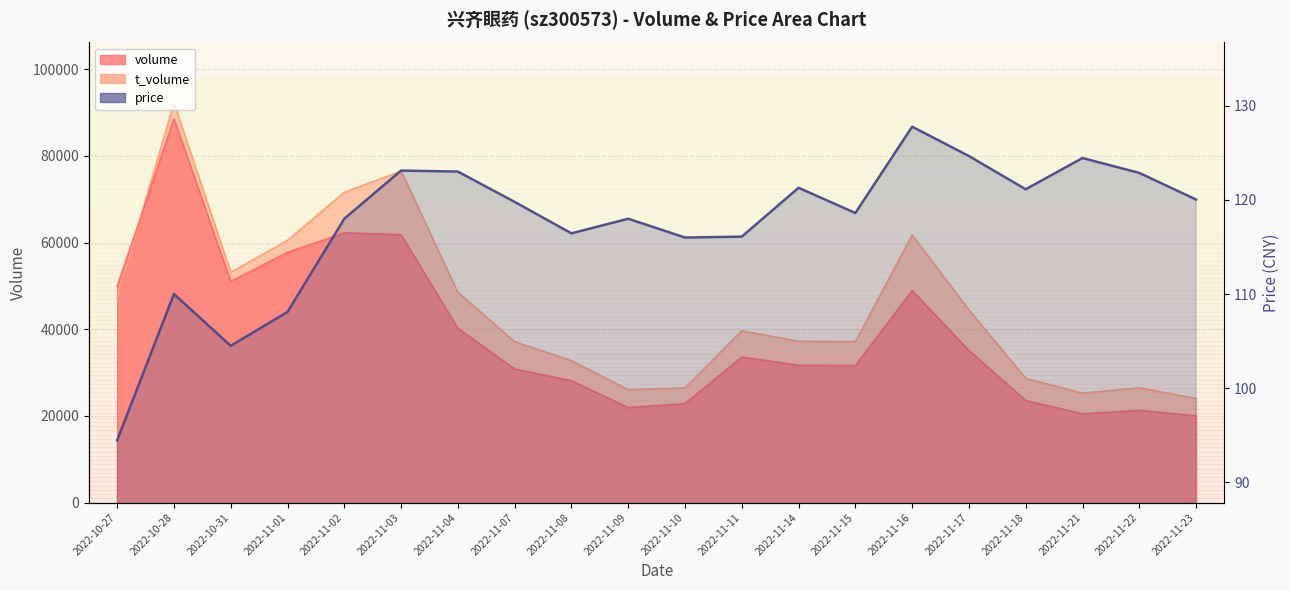

Reading left to right, what are all the values shown in this chart?

2022-10-27=94.5	2022-10-28=110.0	2022-10-31=104.5	2022-11-01=108.1	2022-11-02=118.0	2022-11-03=123.1	2022-11-04=123.0	2022-11-07=119.8	2022-11-08=116.5	2022-11-09=118.0	2022-11-10=116.0	2022-11-11=116.1	2022-11-14=121.3	2022-11-15=118.6	2022-11-16=127.8	2022-11-17=124.7	2022-11-18=121.1	2022-11-21=124.5	2022-11-22=122.9	2022-11-23=120.0